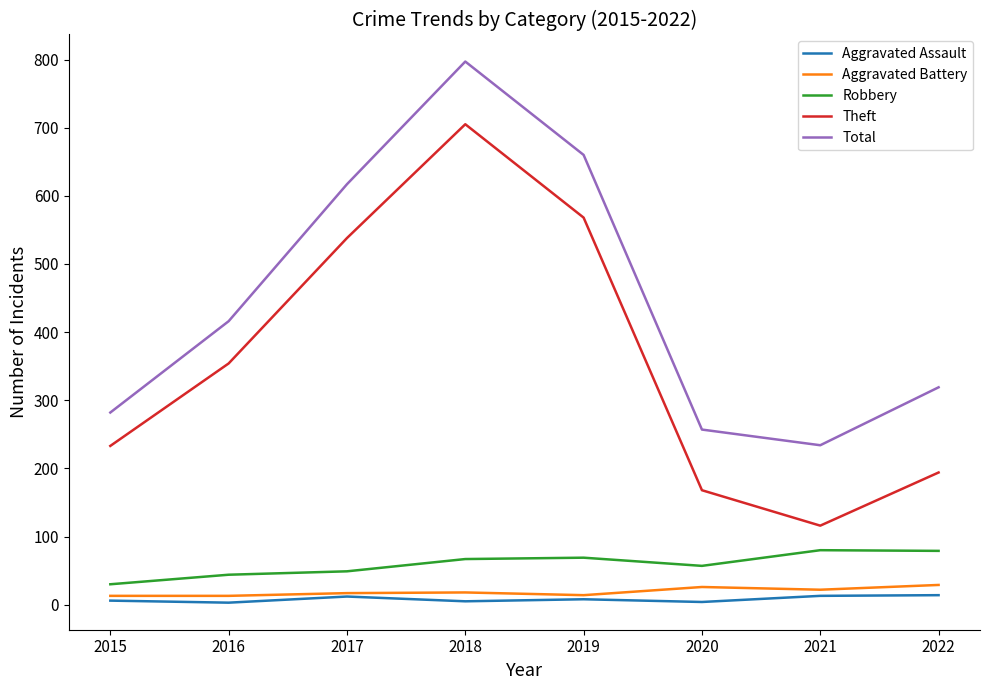

Is the value of Aggravated Assault at 2018 greater than the value of Aggravated Battery at 2020?

No